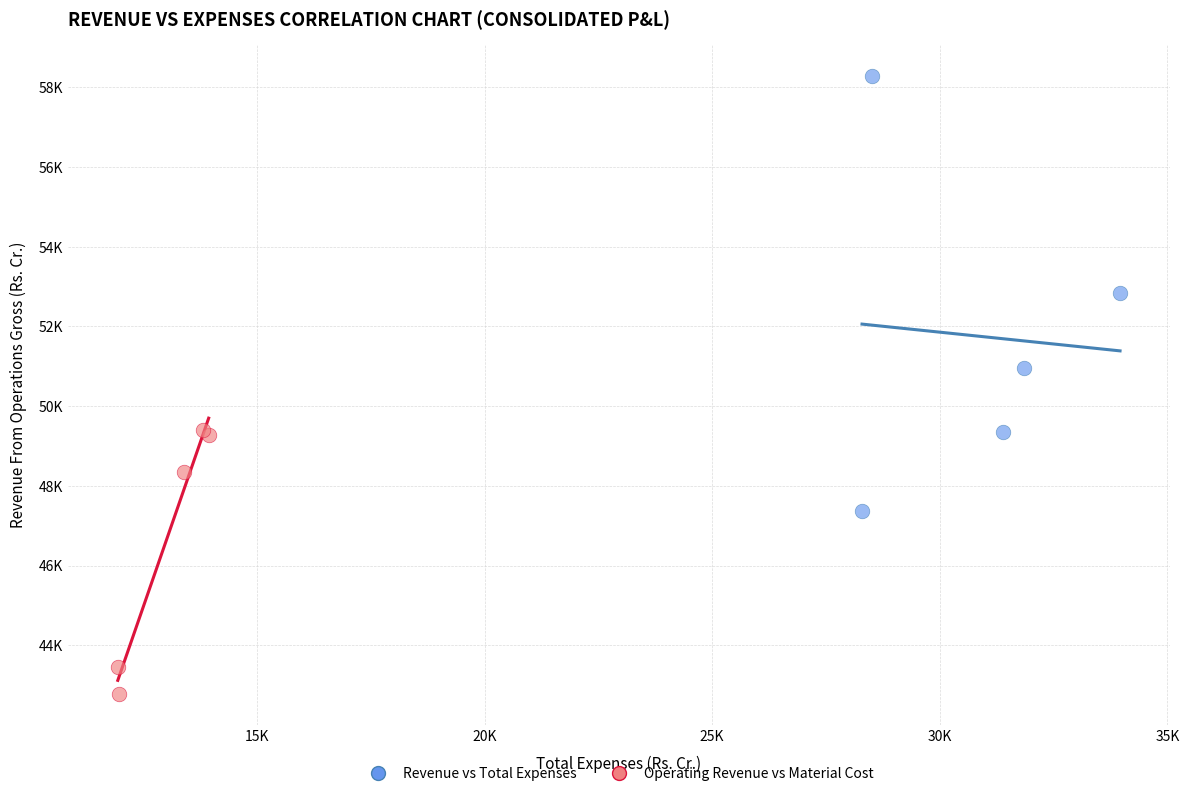

Which series contains the highest Y value?

Revenue vs Total Expenses